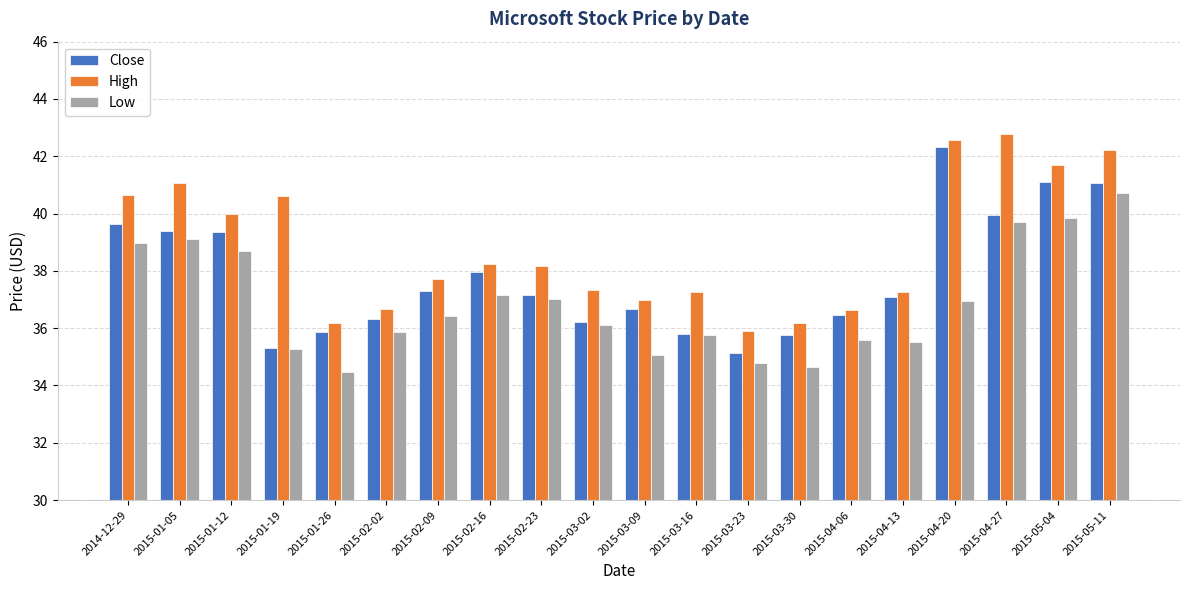

What is the maximum value for High?

42.8